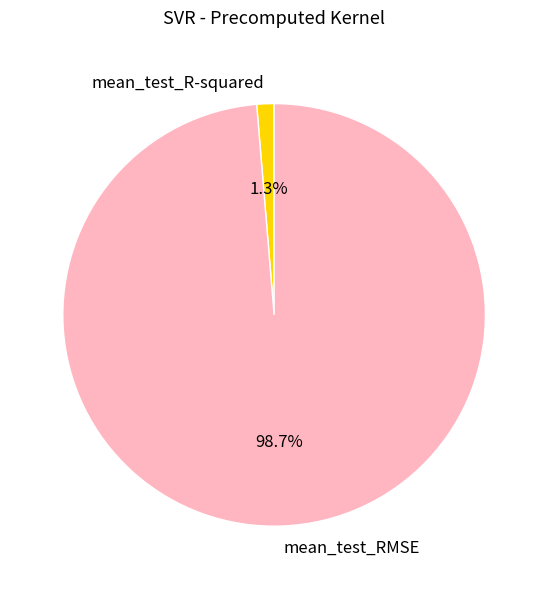

How many slices are in this pie chart?

2